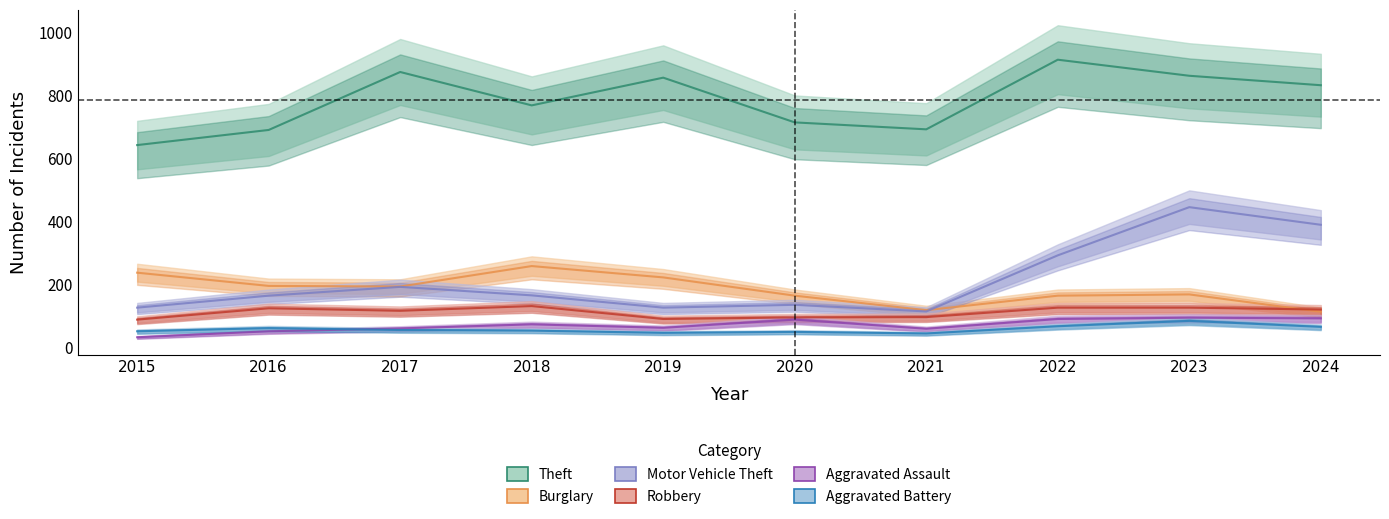

What is the sum of all Robbery values?

1102